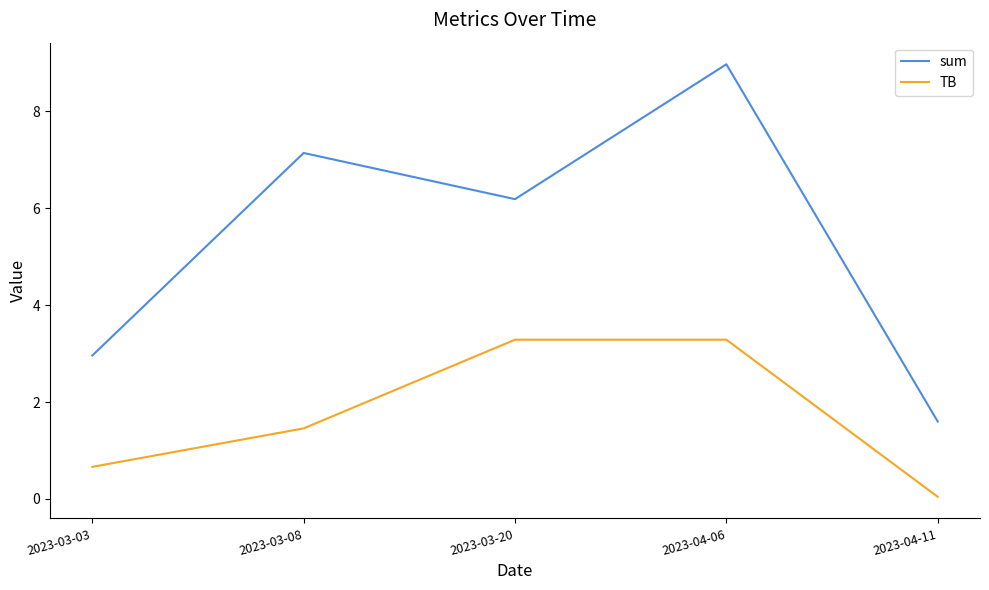

Is it true that sum equals 12.1 at 2023-03-08?

False